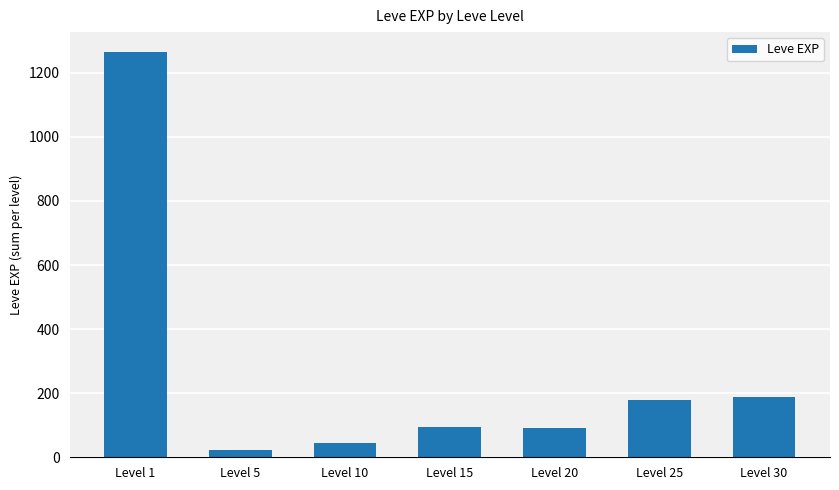

What is the average value?

269